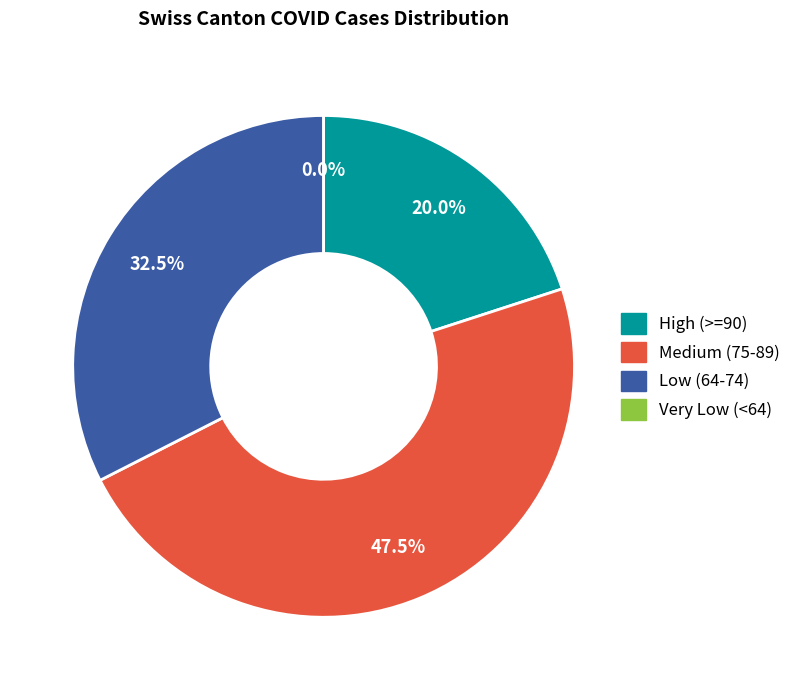

Is the sum of 2020-07-06 and 2020-06-30 greater than half?

No